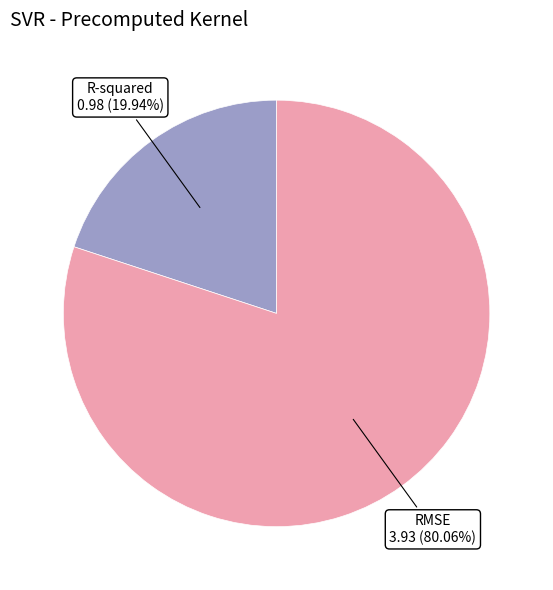

Is there a majority slice in this chart?

Yes